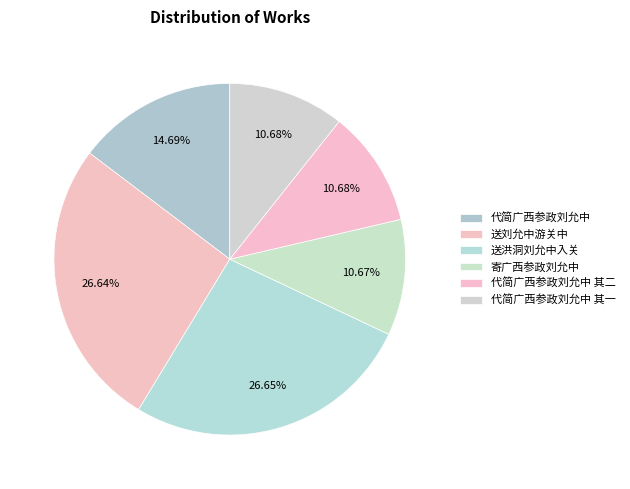

How many slices are in this pie chart?

6